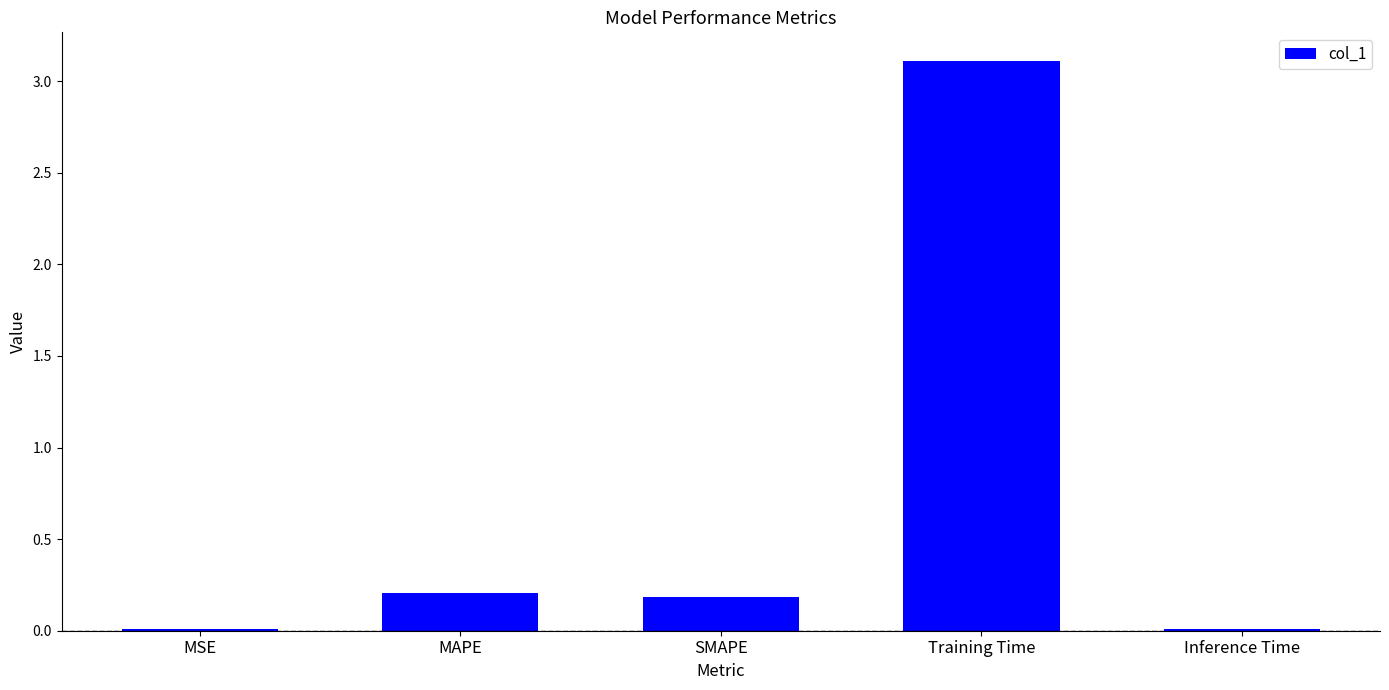

What is the change in value from MAPE to Training Time?

+2.9